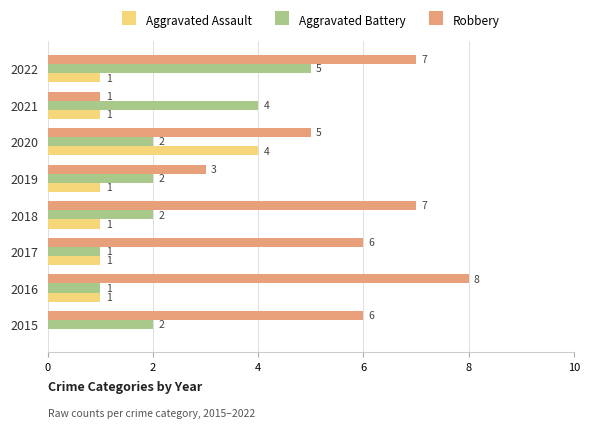

True or false: Aggravated Battery has a value of 1 at 2016.

True